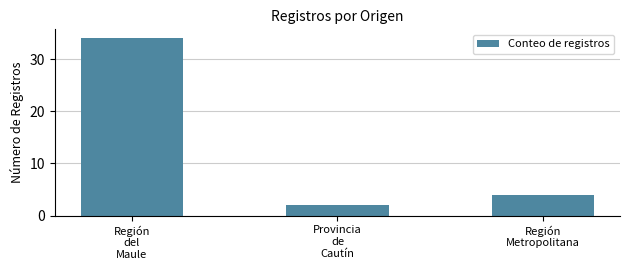

What is the smallest value displayed?

2